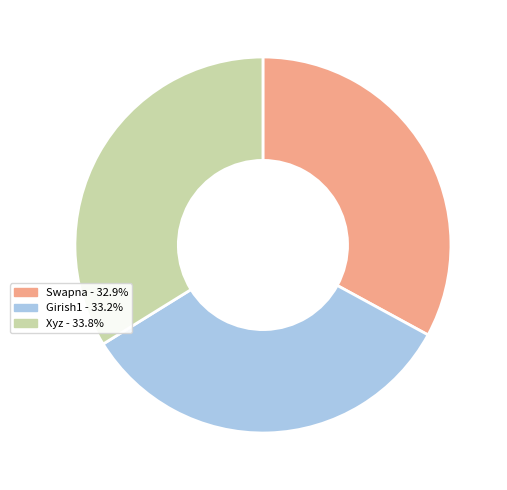

Does Swapna represent more than half of the total?

No